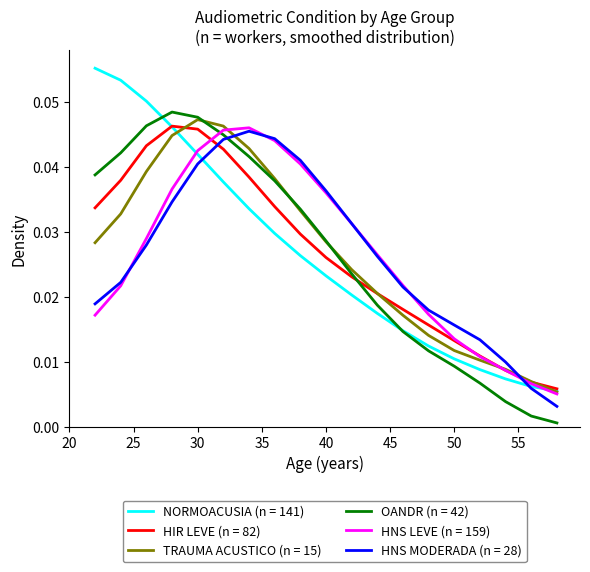

True or false: OANDR (n = 42) and HNS LEVE (n = 159) cross at least once.

True